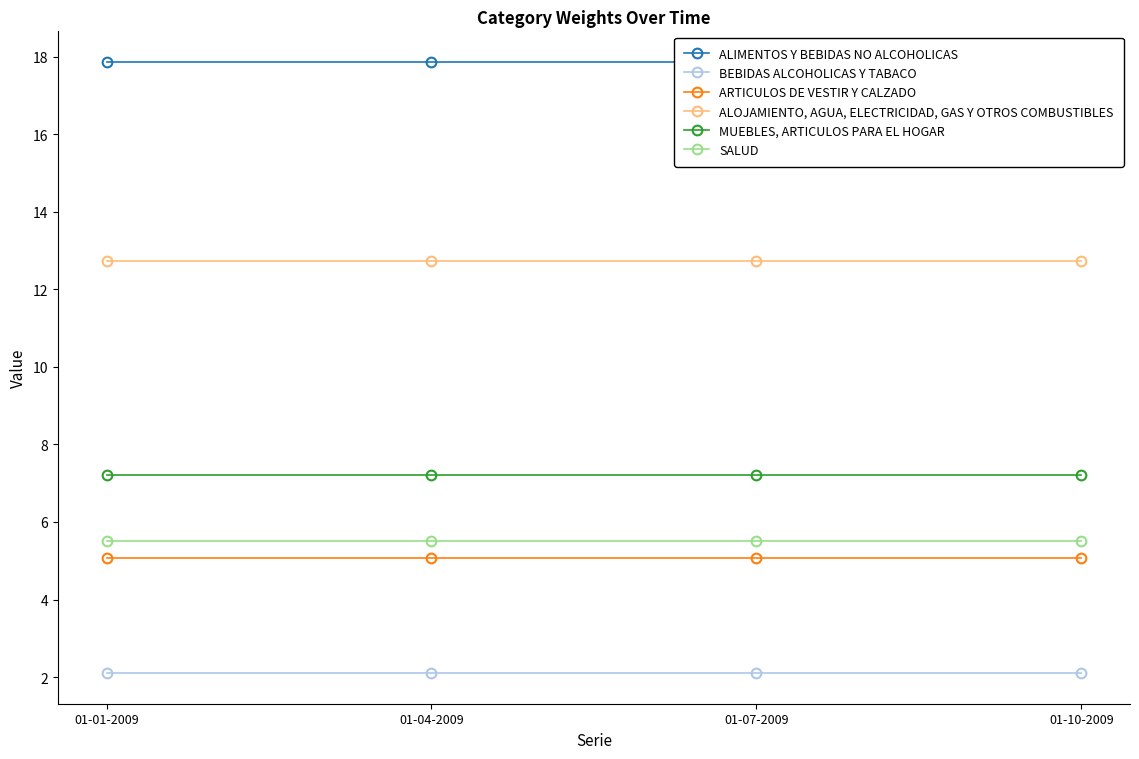

At how many categories does at least one series exceed 8?

4